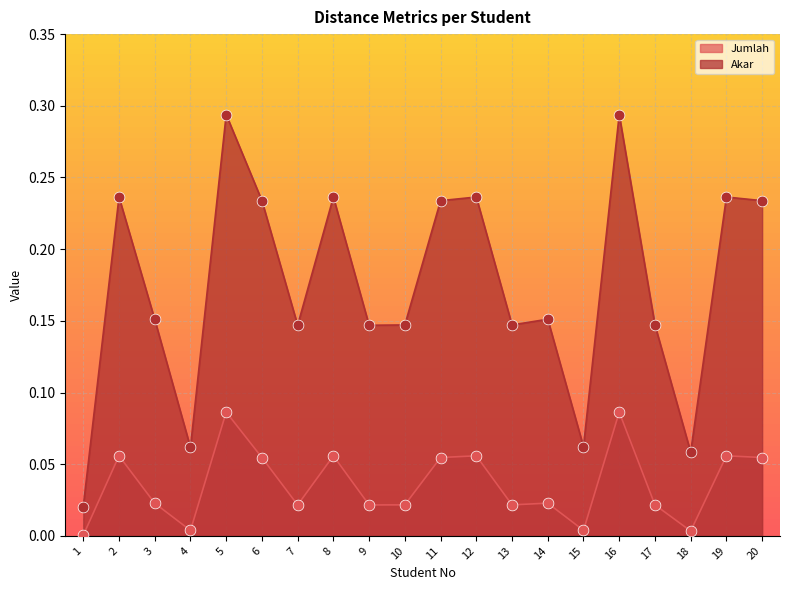

Which series reaches the minimum Y coordinate?

Jumlah